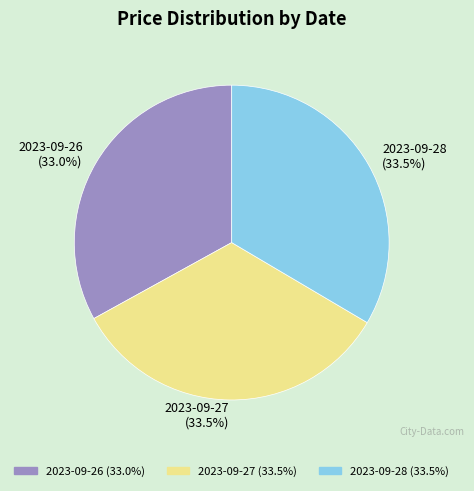

Approximately how many times larger is the value at 2023-09-27 (33.5%) compared to 2023-09-26 (33.0%)?

1.0